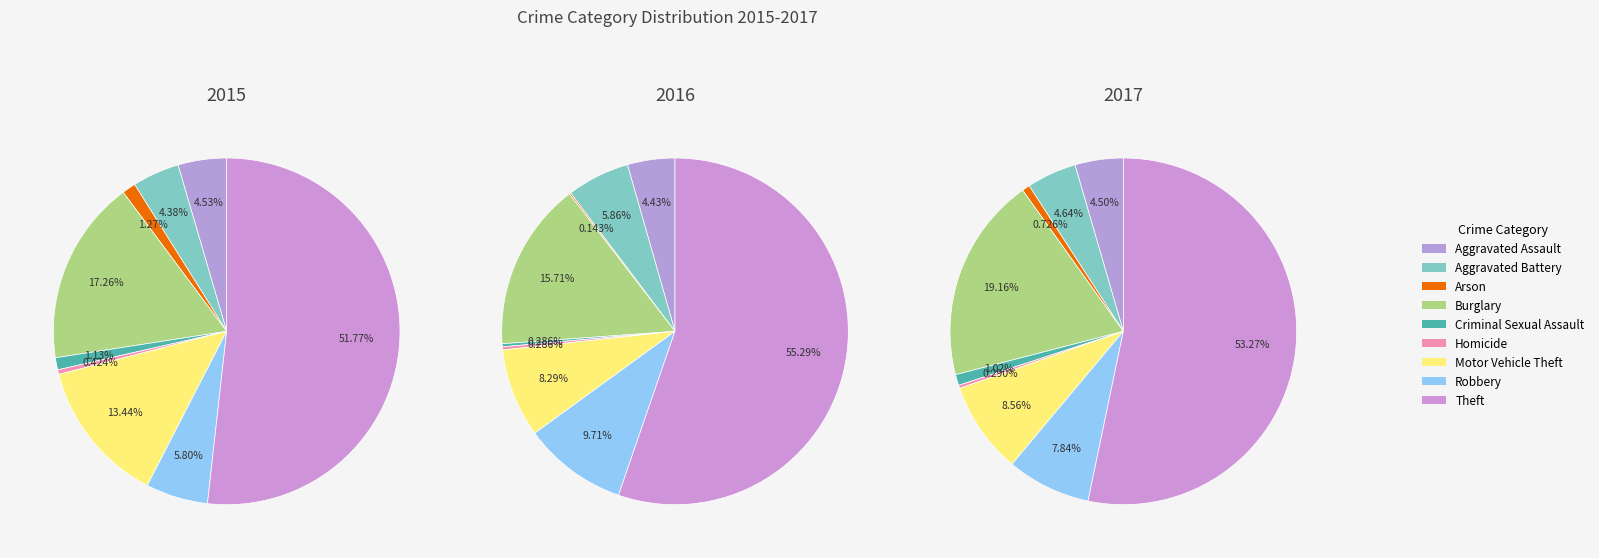

To the nearest percent, what is the average slice percentage?

11%